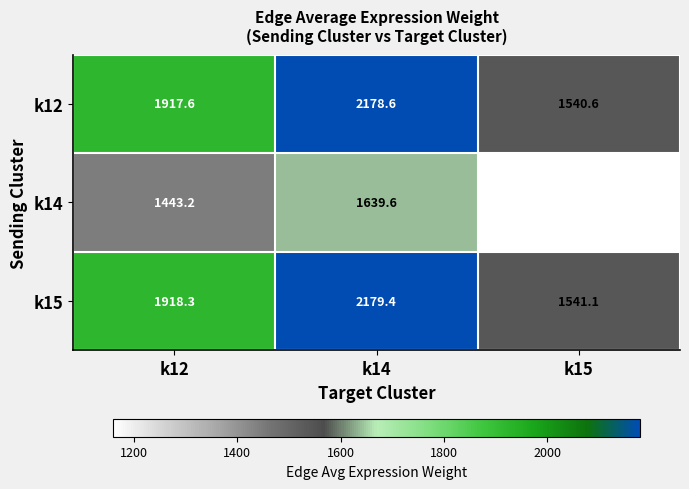

Which series has the largest range (max minus min)?

k15